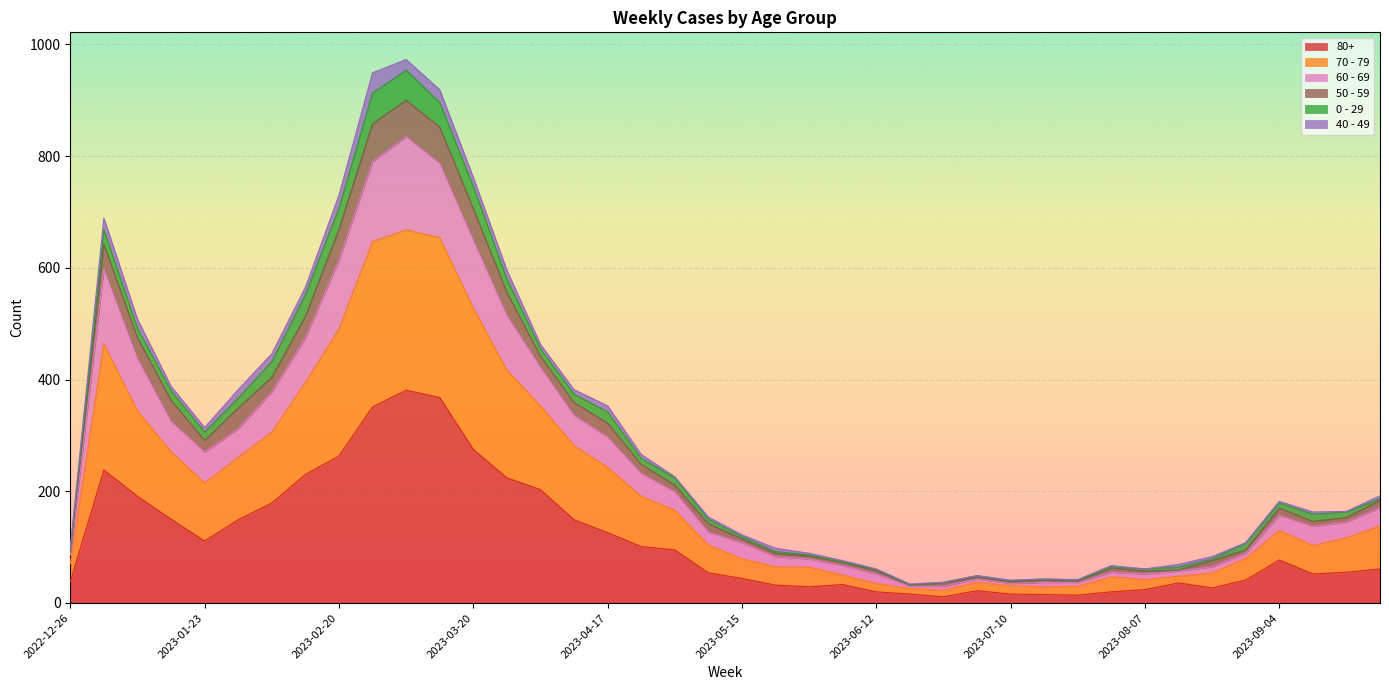

Does the chart display data point markers on the line(s)?

No